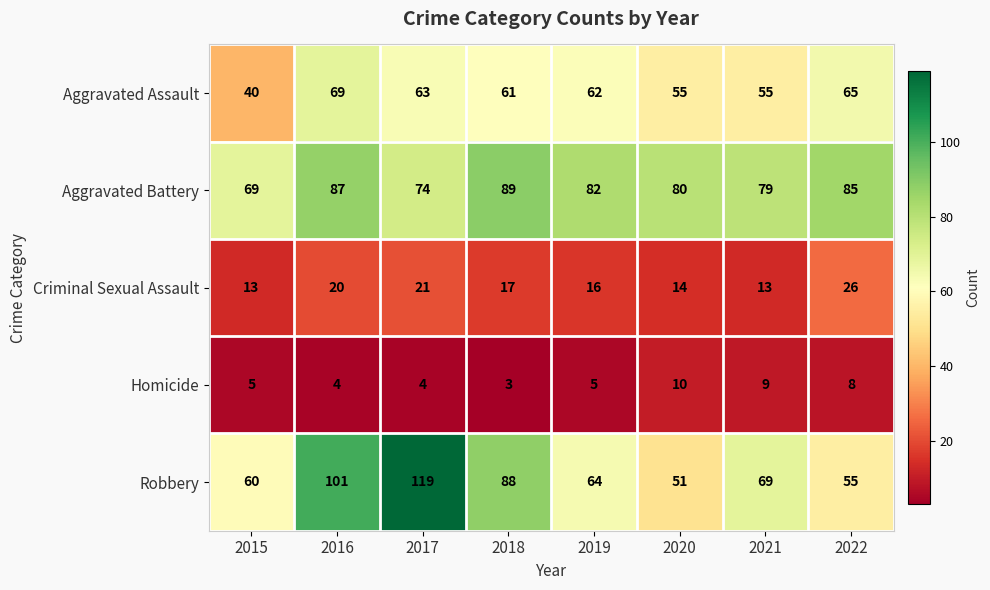

How many categories are shown in the chart?

8